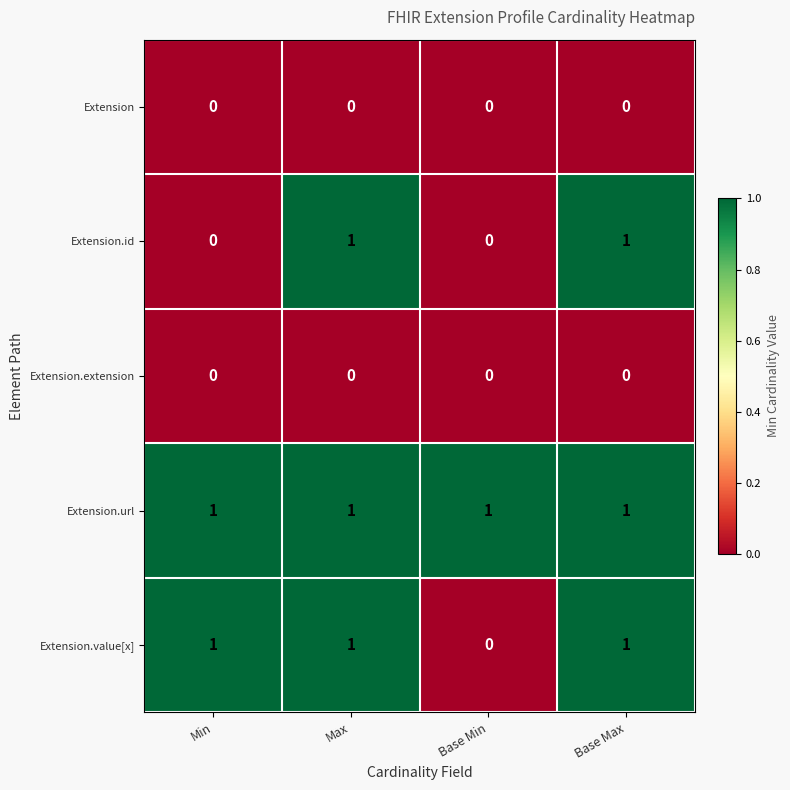

Is it true that Extension.url equals 1 at Min?

True